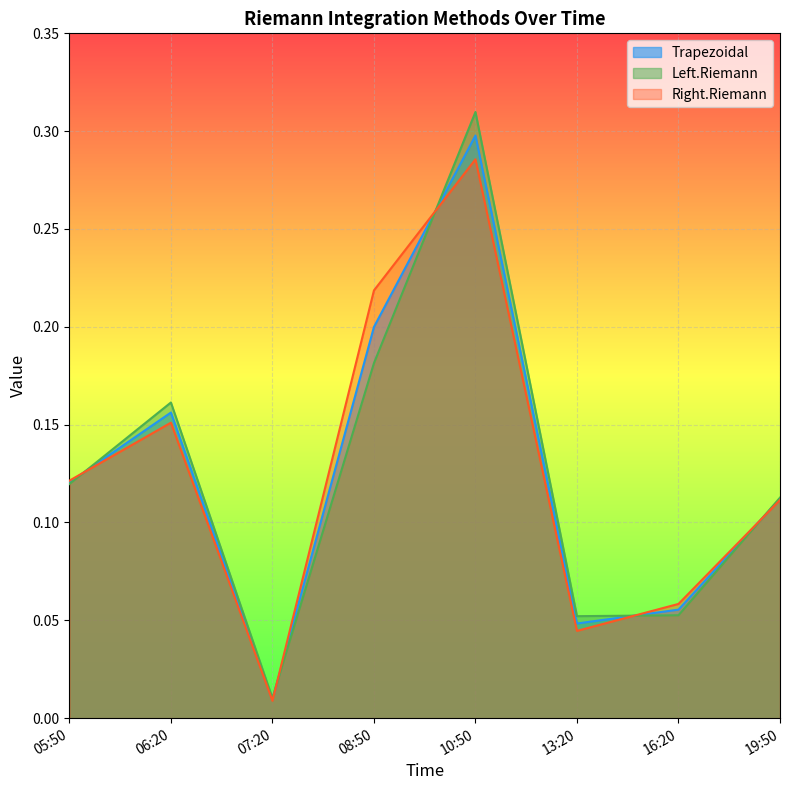

Where do Right.Riemann and Trapezoidal first cross each other?

05:50 and 06:20